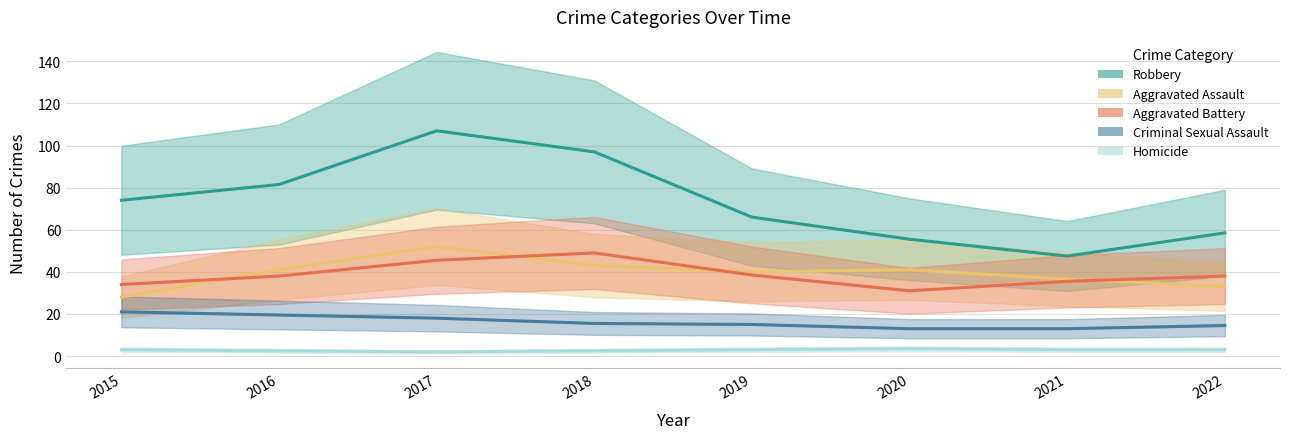

What is the difference between the Homicide values at 2019 and 2020?

1